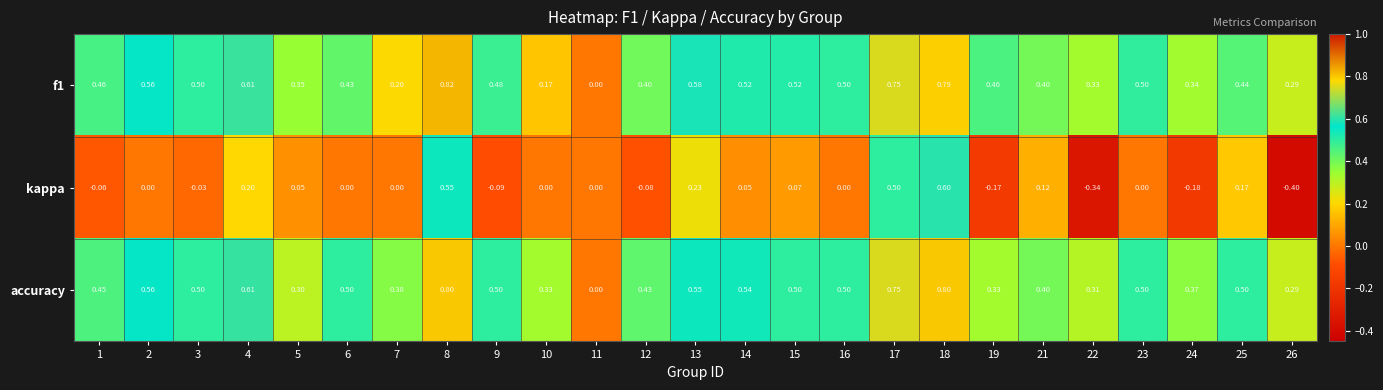

How many positive values does the accuracy series have?

24